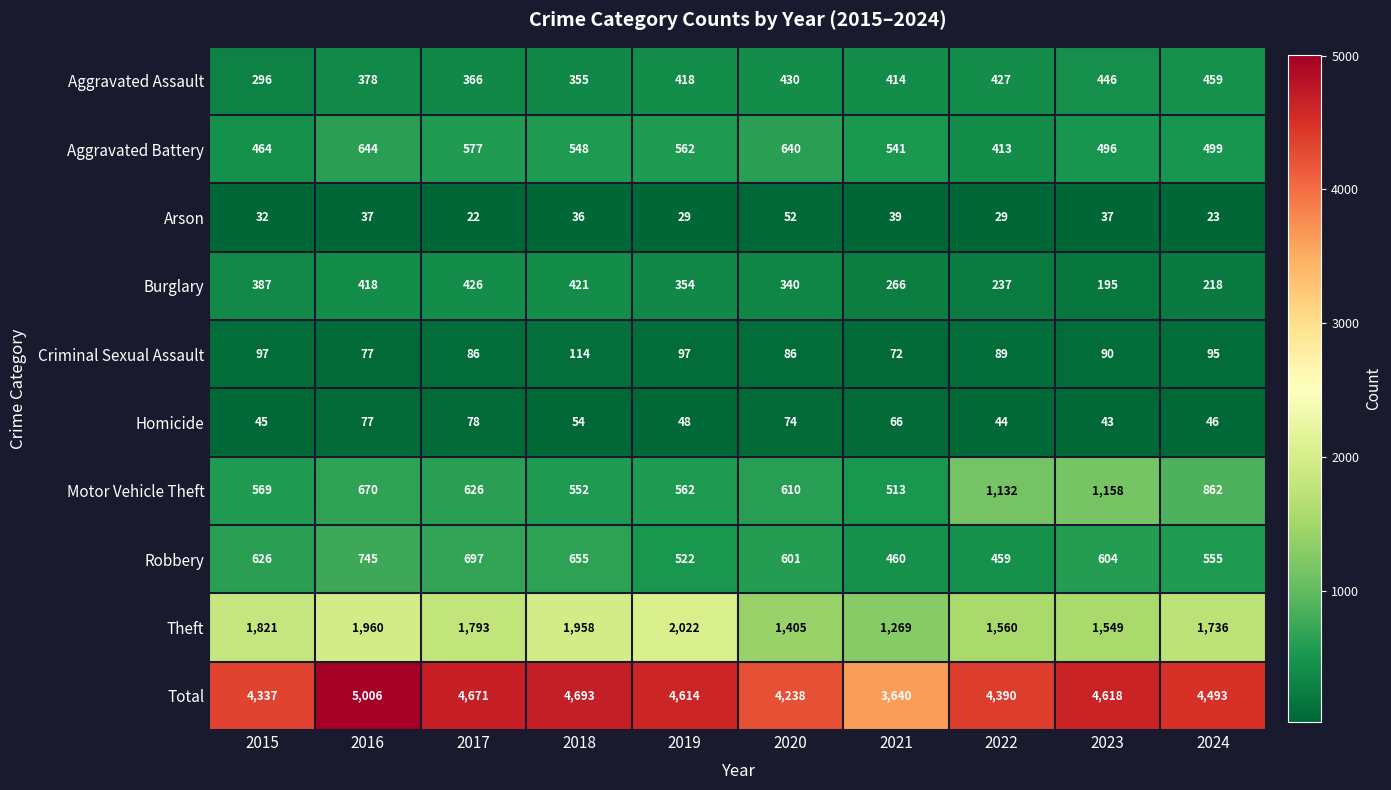

What is the difference between the Aggravated Assault values at 2019 and 2020?

12